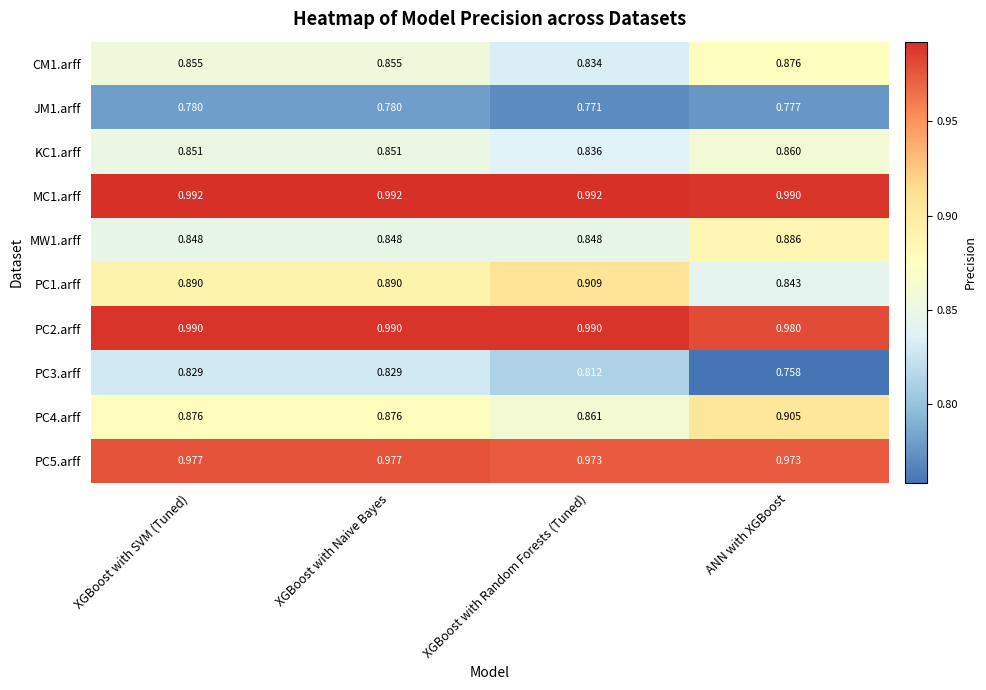

Which series has the largest range (max minus min)?

PC3.arff